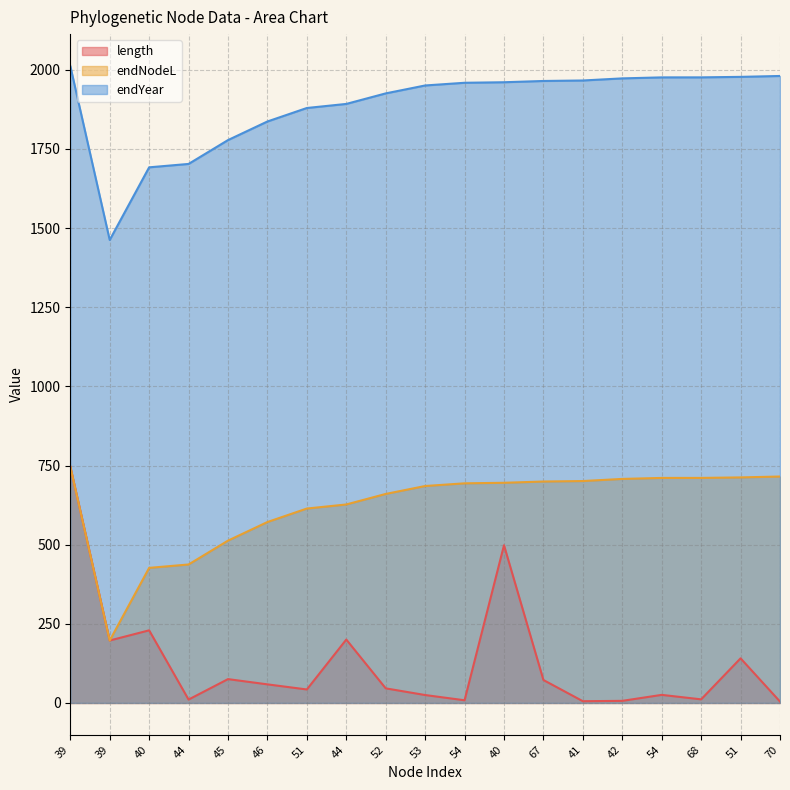

What is the sum of the endNodeL values at 68 and 39?

908.1